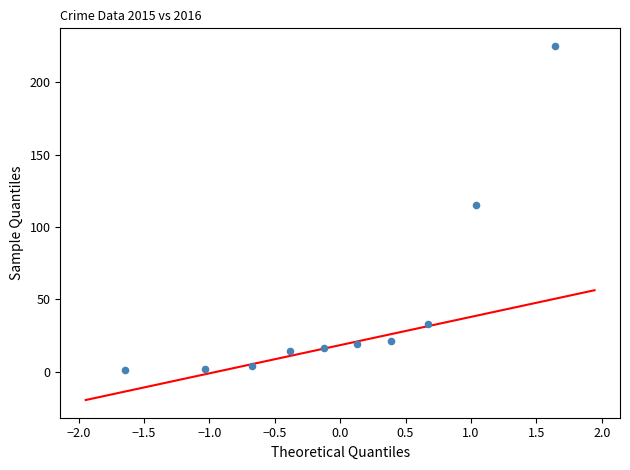

What is the average Y value?

45